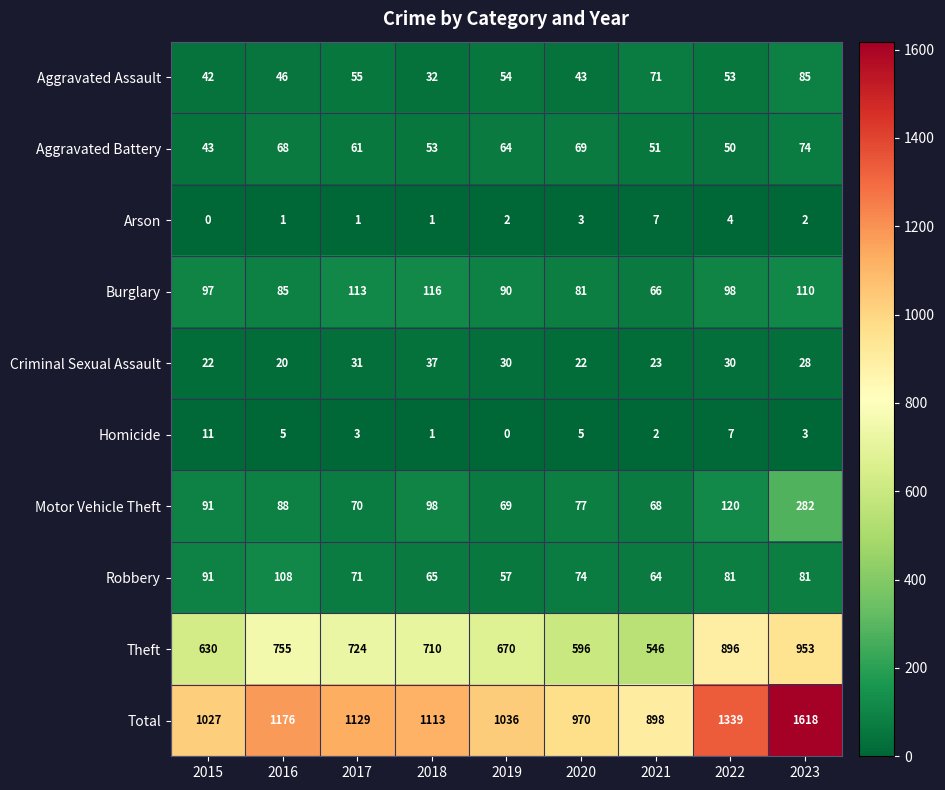

What is the sum of all Arson values?

21